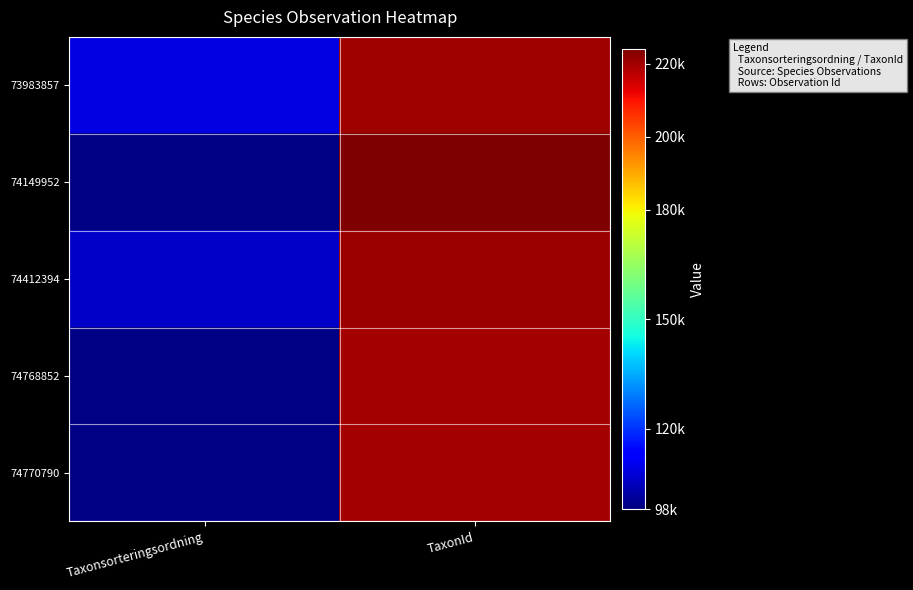

Which has a higher value, TaxonId or Taxonsorteringsordning?

TaxonId